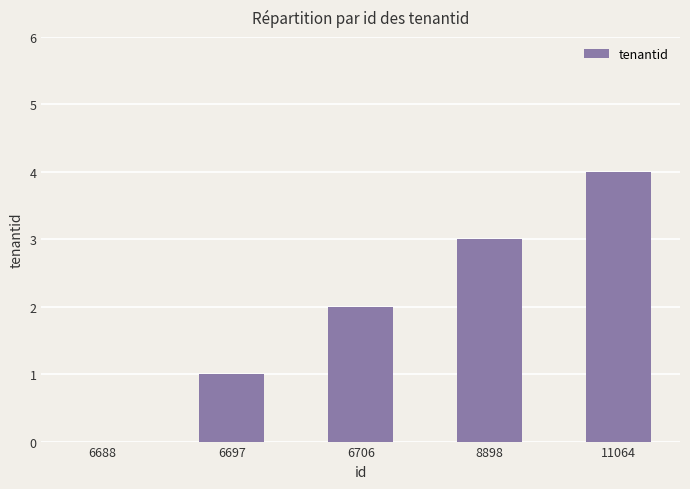

What is the maximum value shown in the chart?

4